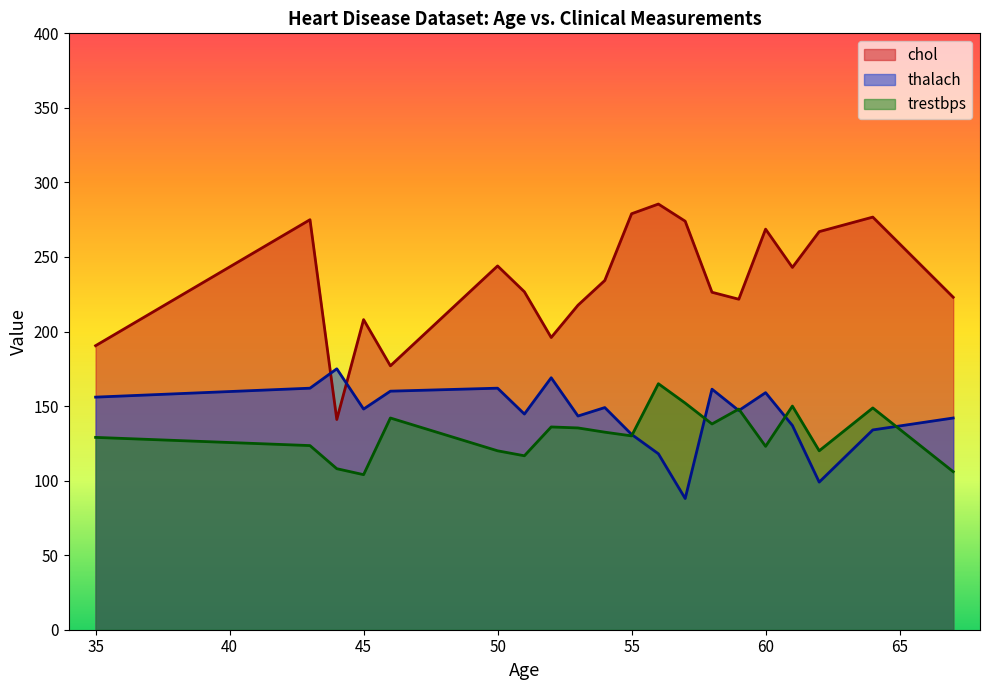

What is the lowest value of the thalach series?

88.0